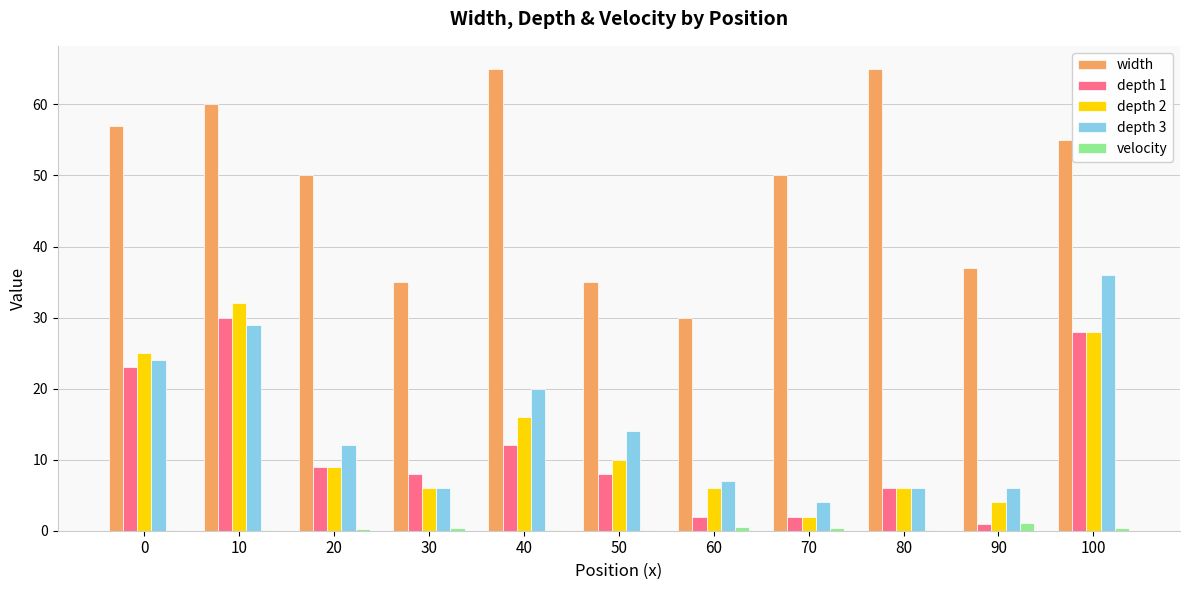

What is the sum of all velocity values?

3.4